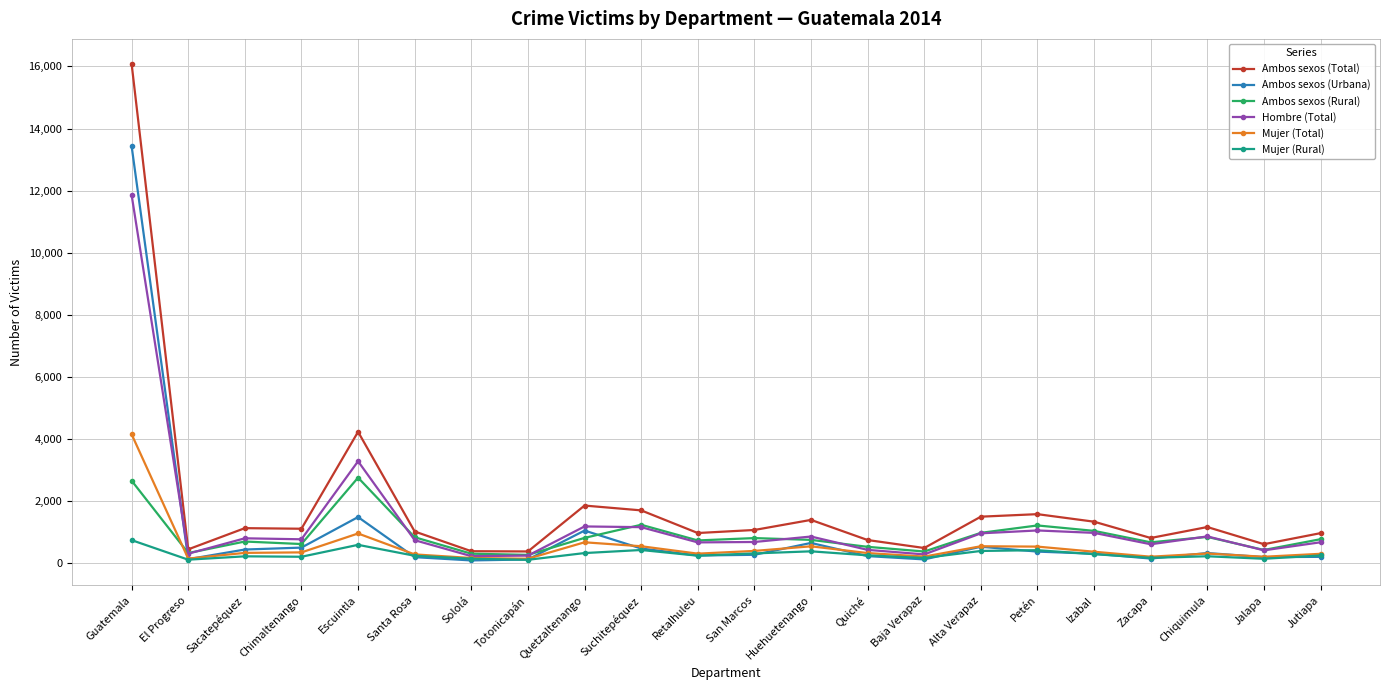

At how many categories does at least one series exceed 13145?

1